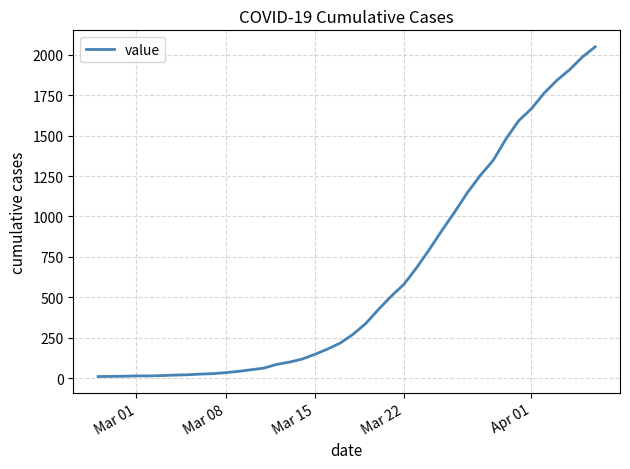

What is the greatest value displayed?

2049